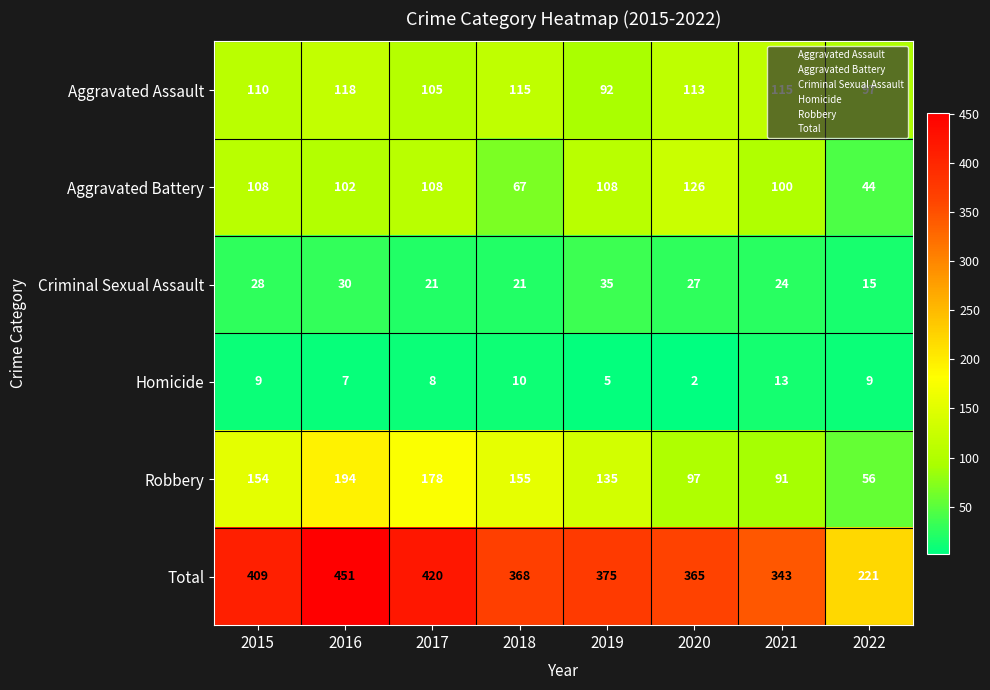

Which series has the widest spread of values?

Total